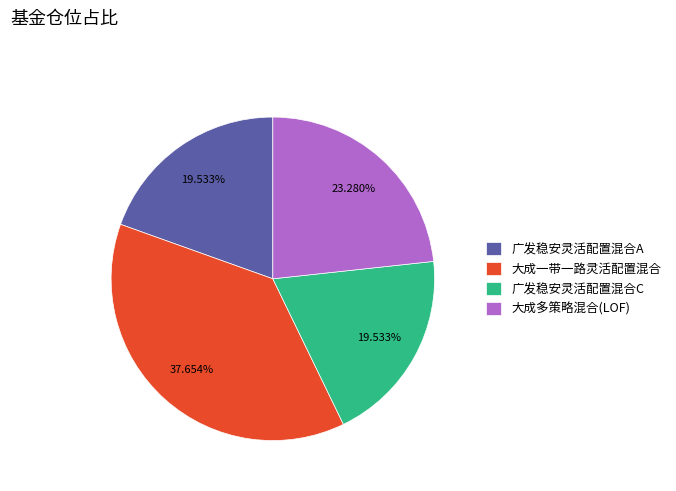

What is the ratio of the value at 大成多策略混合(LOF) to the value at 广发稳安灵活配置混合C?

1.2